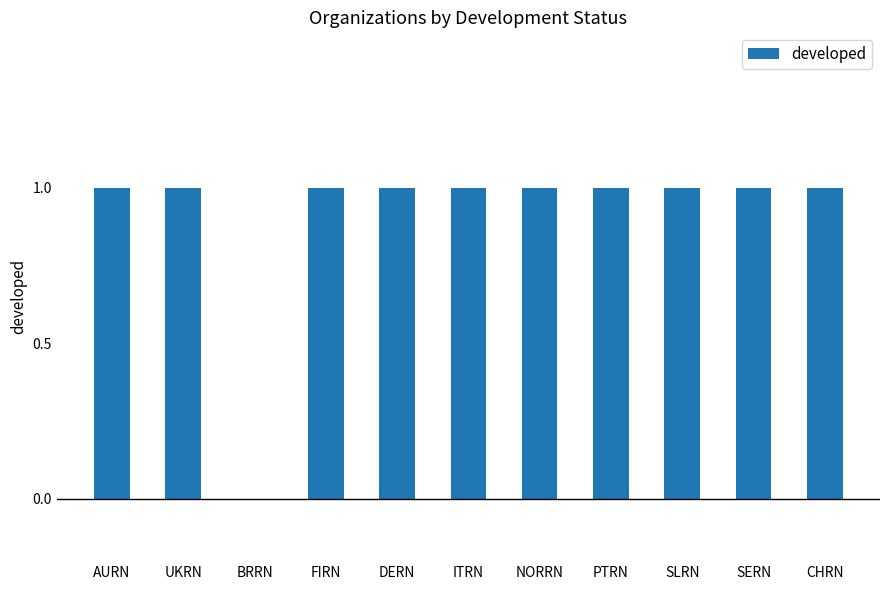

Reading right to left, extract all data points from this chart.

CHRN=1	SERN=1	SLRN=1	PTRN=1	NORRN=1	ITRN=1	DERN=1	FIRN=1	BRRN=0	UKRN=1	AURN=1